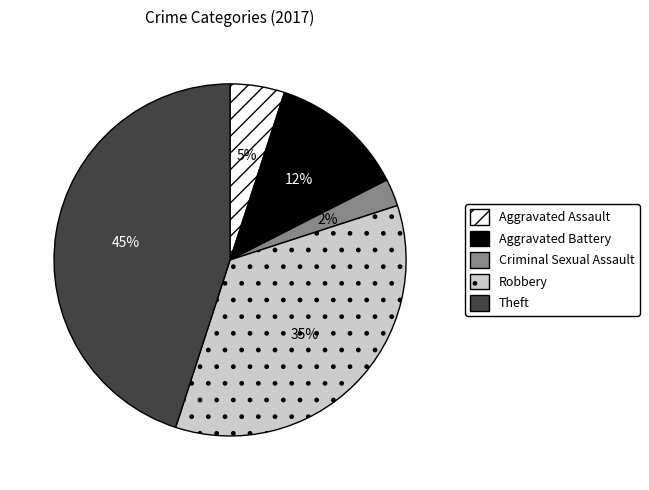

How many segments does this pie chart have?

5